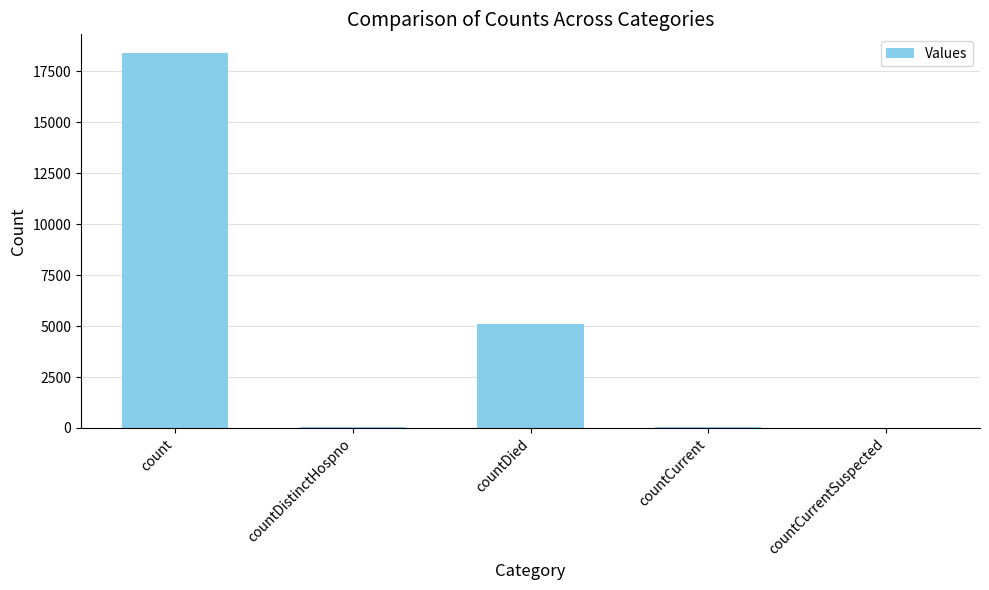

Which category has the highest value across all series?

count